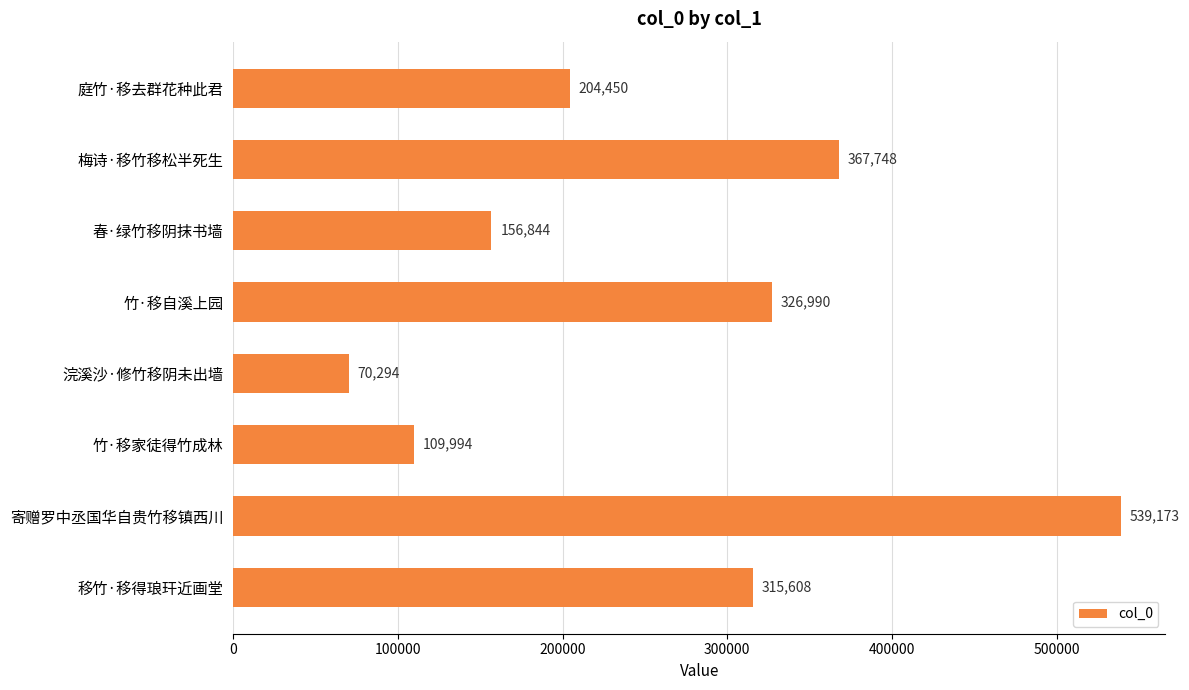

Rank the categories by value from lowest to highest.

浣溪沙·修竹移阴未出墙, 竹·移家徒得竹成林, 春·绿竹移阴抹书墙, 庭竹·移去群花种此君, 移竹·移得琅玕近画堂, 竹·移自溪上园, 梅诗·移竹移松半死生, 寄赠罗中丞国华自贵竹移镇西川